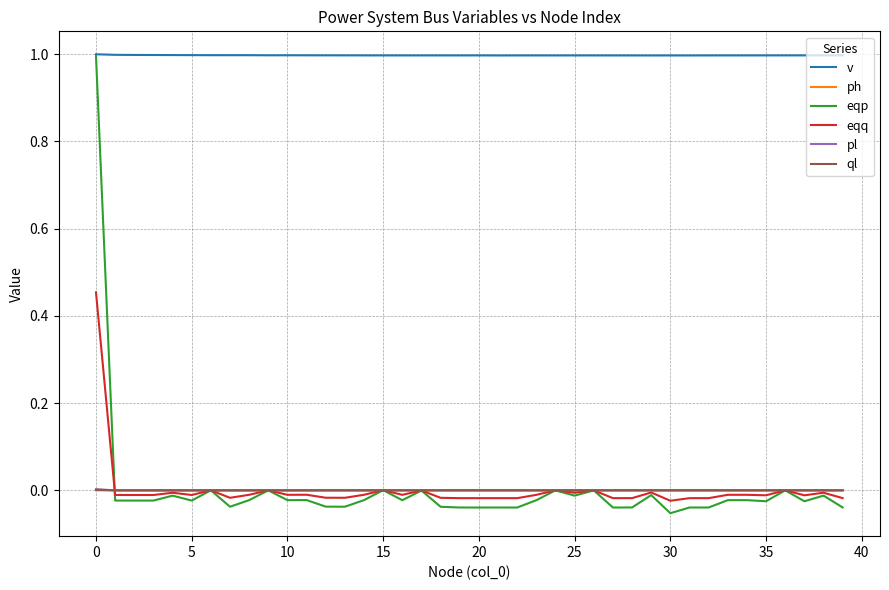

At how many categories does at least one series exceed 0?

40